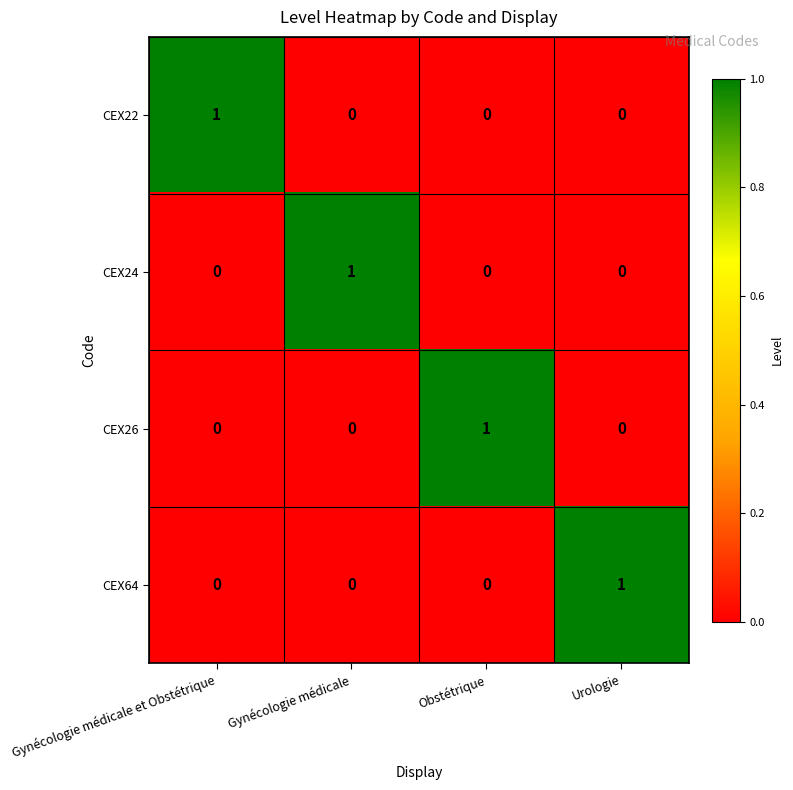

Is it true that CEX22 equals 0 at Obstétrique?

True